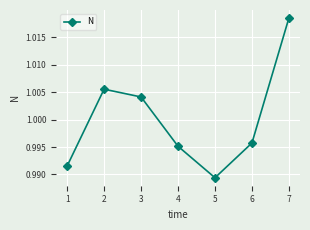

True or false: there are more than 0 points higher than both neighbors.

True